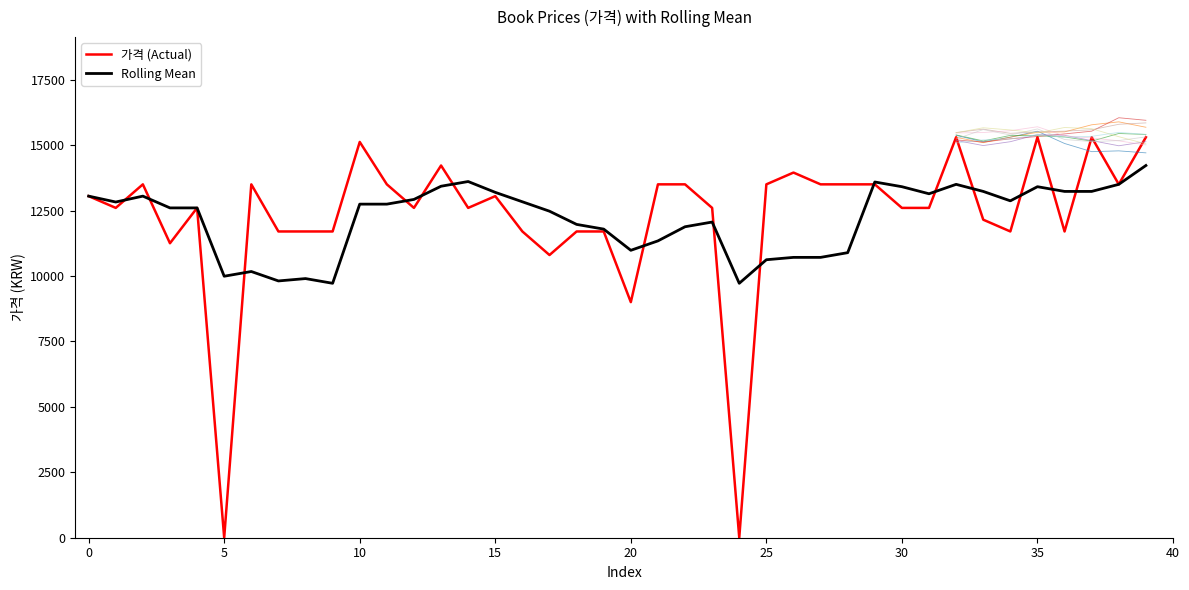

The value of 가격 (Actual) at 38 is 13500. True or false?

True